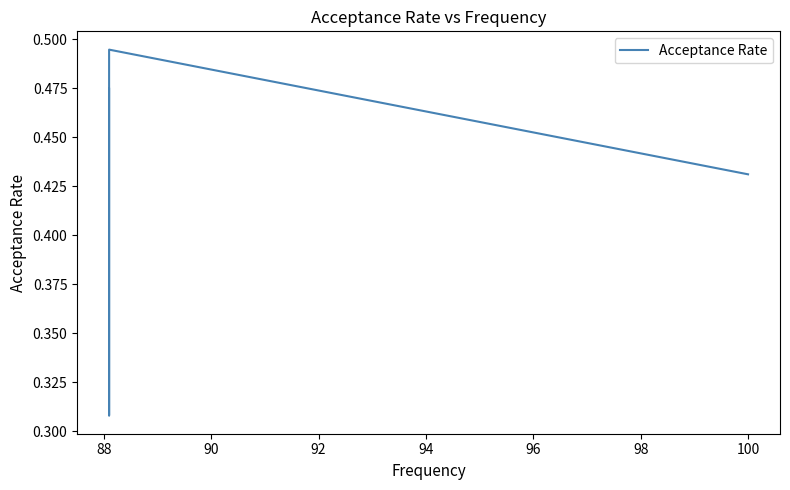

Count the values in the range 0 to 1.

4